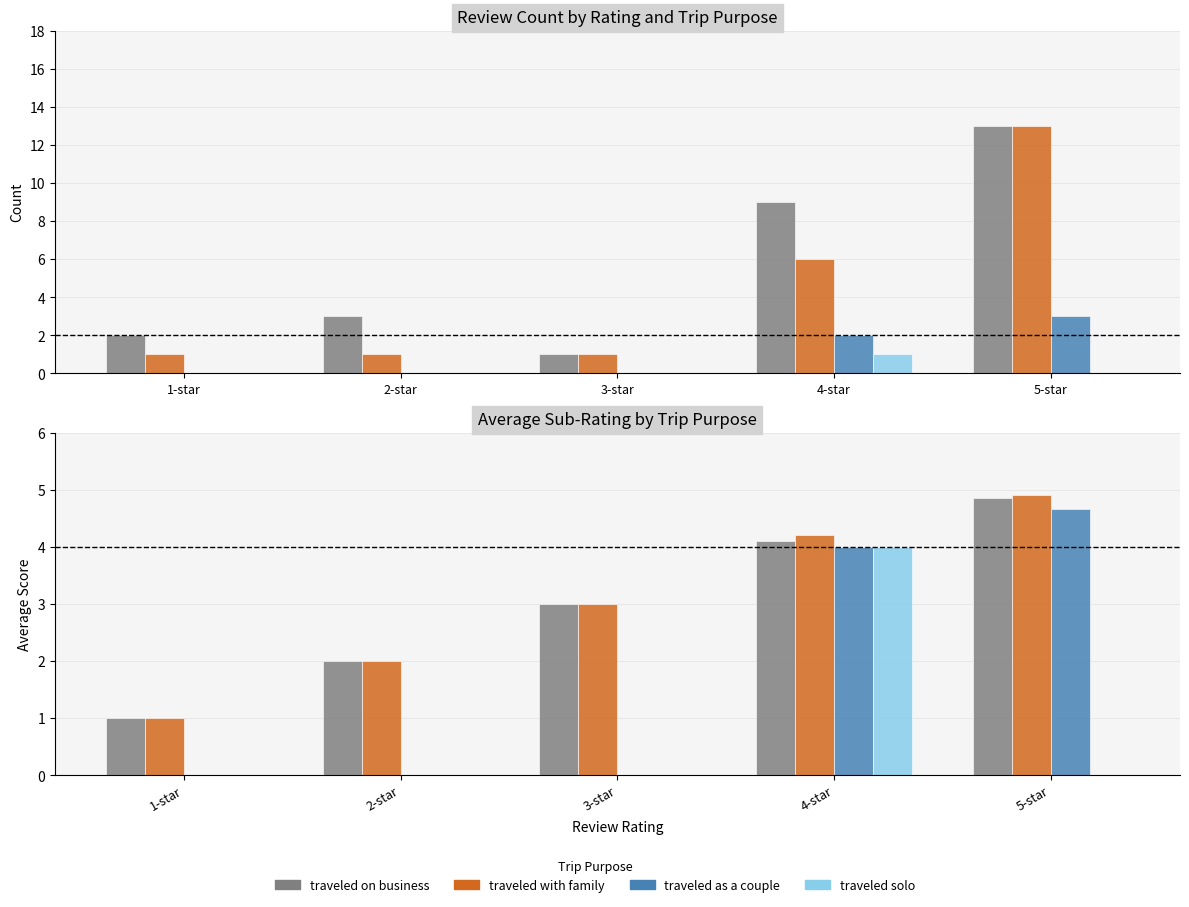

At which category is the sum across all series the highest?

4-star